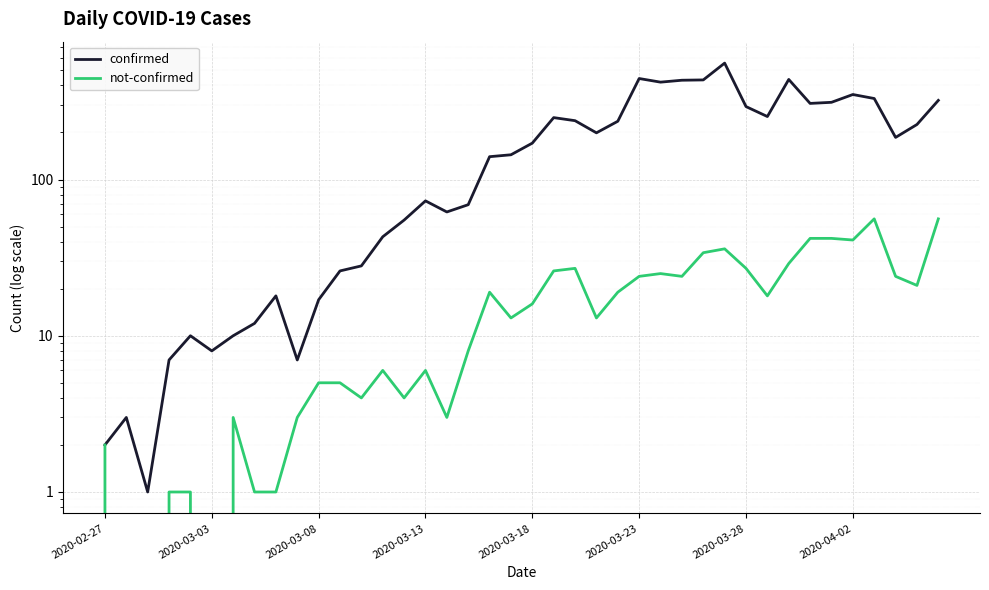

What position from the right is 38?

2